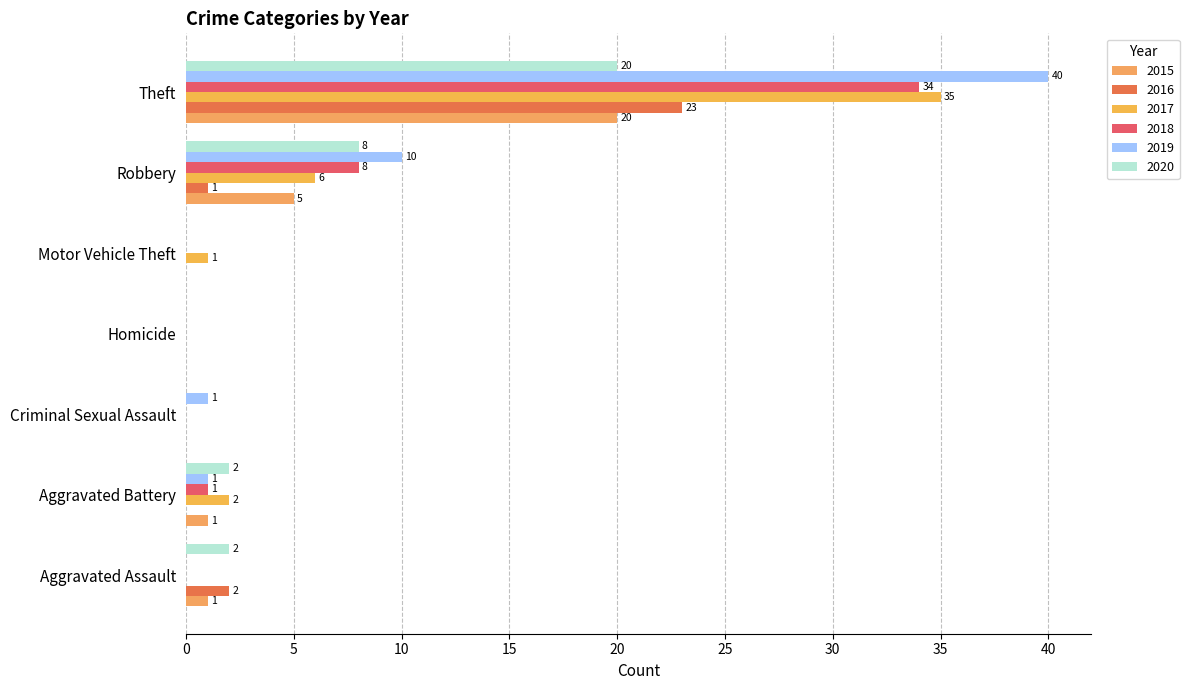

What is the label of the 3rd bar from the left?

Criminal Sexual Assault